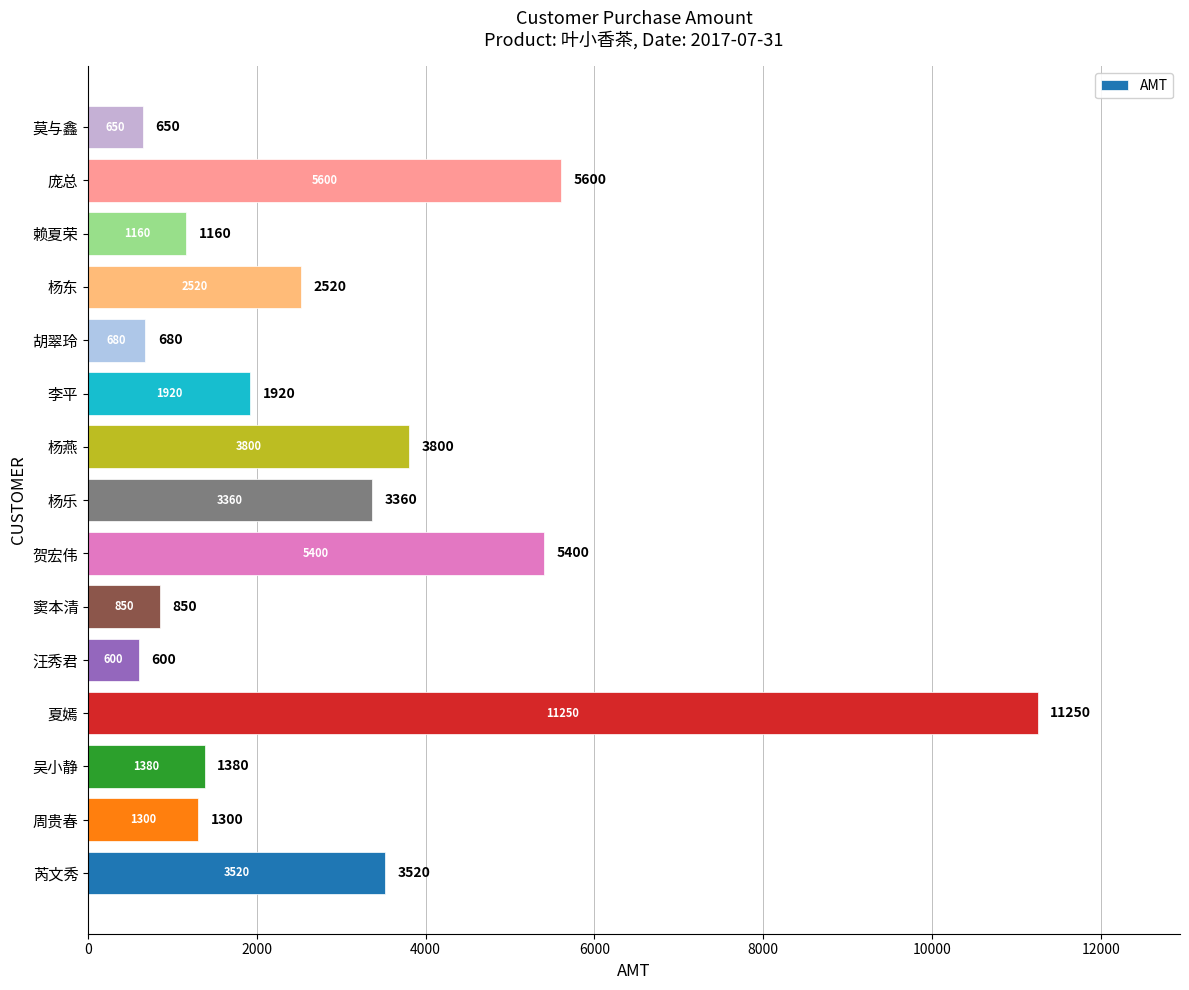

Where is the data nearest to the value 5925?

庞总